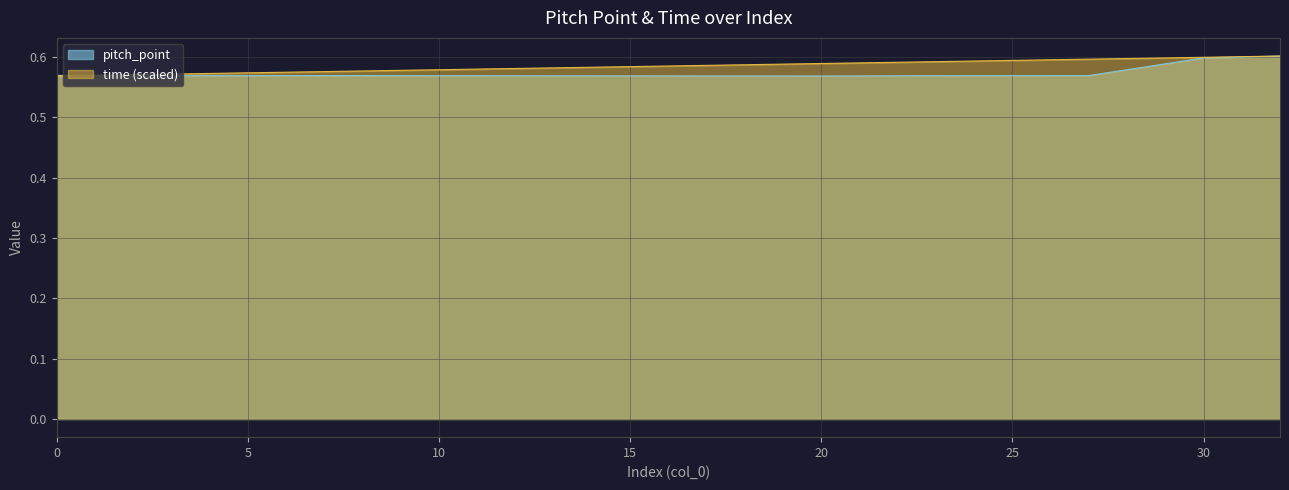

Reading left to right, what are all the values shown in this chart?

pitch_point: 0=0.6	3=0.6	4=0.6	5=0.6	6=0.6	7=0.6	8=0.6	9=0.6	10=0.6	11=0.6	20=0.6	25=0.6	26=0.6	27=0.6	30=0.6	32=0.6
time: 0=0.6	3=0.6	4=0.6	5=0.6	6=0.6	7=0.6	8=0.6	9=0.6	10=0.6	11=0.6	20=0.6	25=0.6	26=0.6	27=0.6	30=0.6	32=0.6